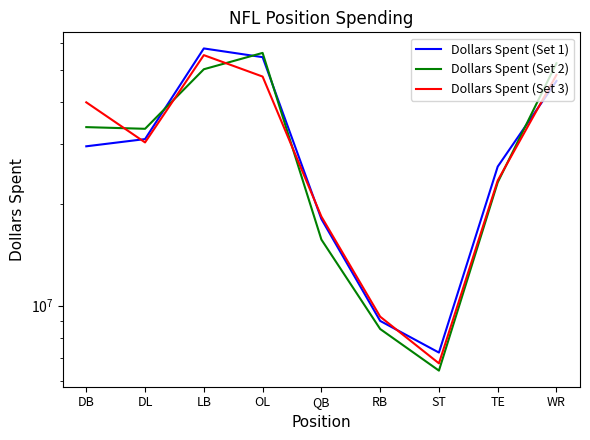

Which series changed the most between DB and WR?

Dollars Spent (Set 2)